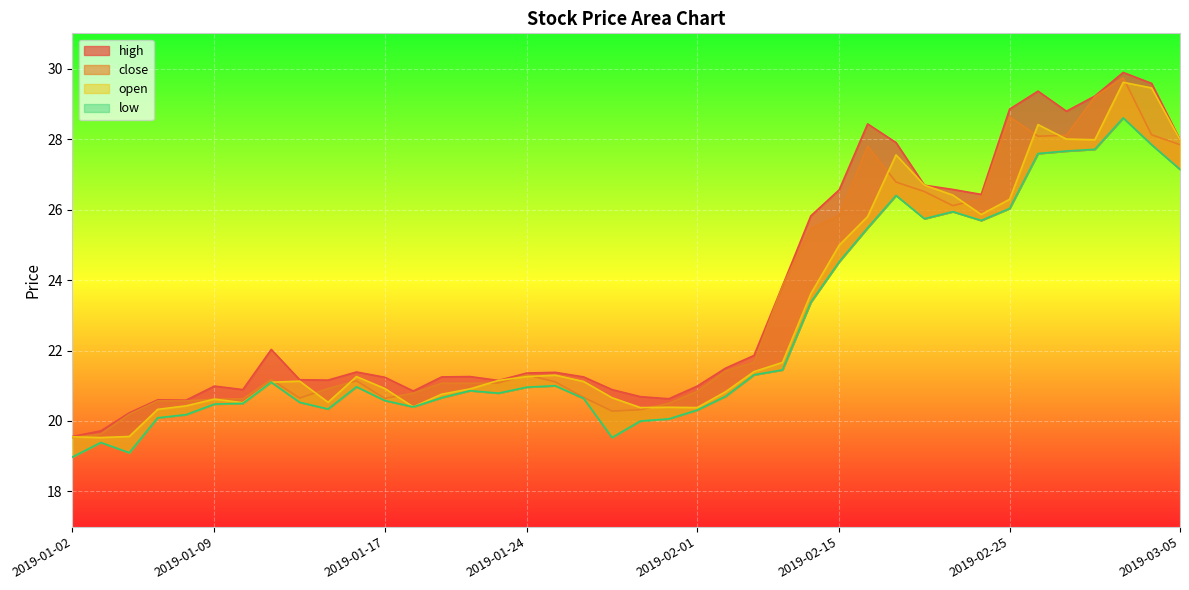

List the series in order of their peak value, highest first.

high, close, open, low